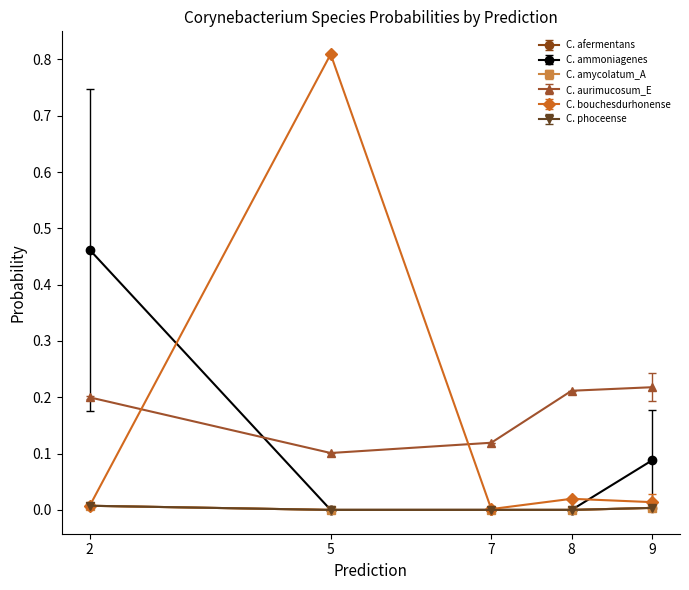

How many lines are shown in the chart?

6